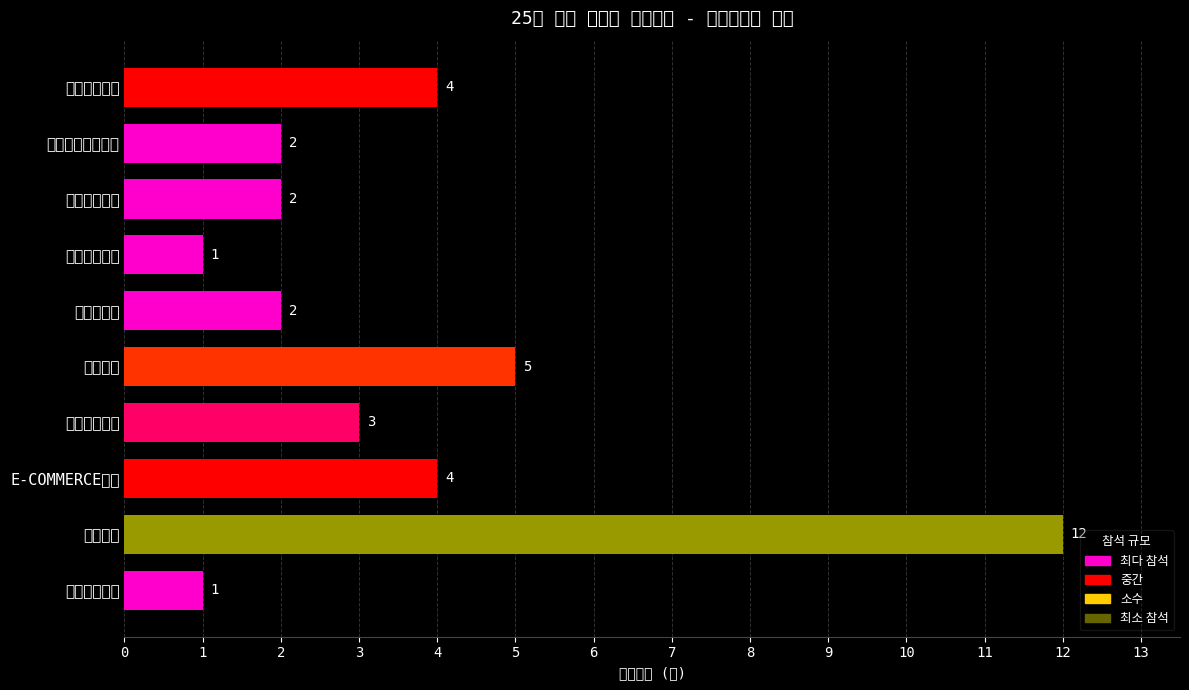

How many values are below 3?

5